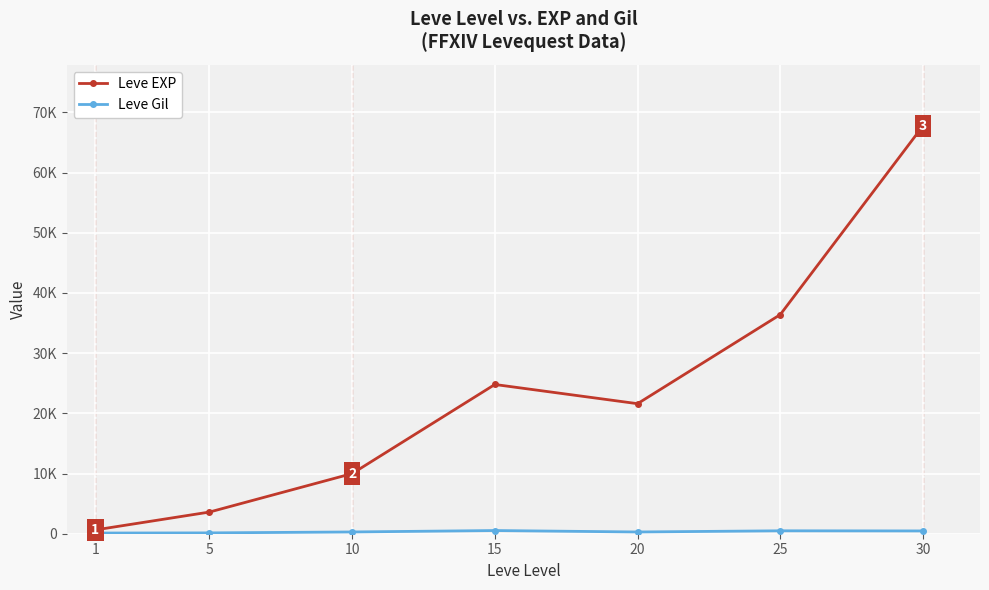

Is this an area chart (filled region under the line)?

No